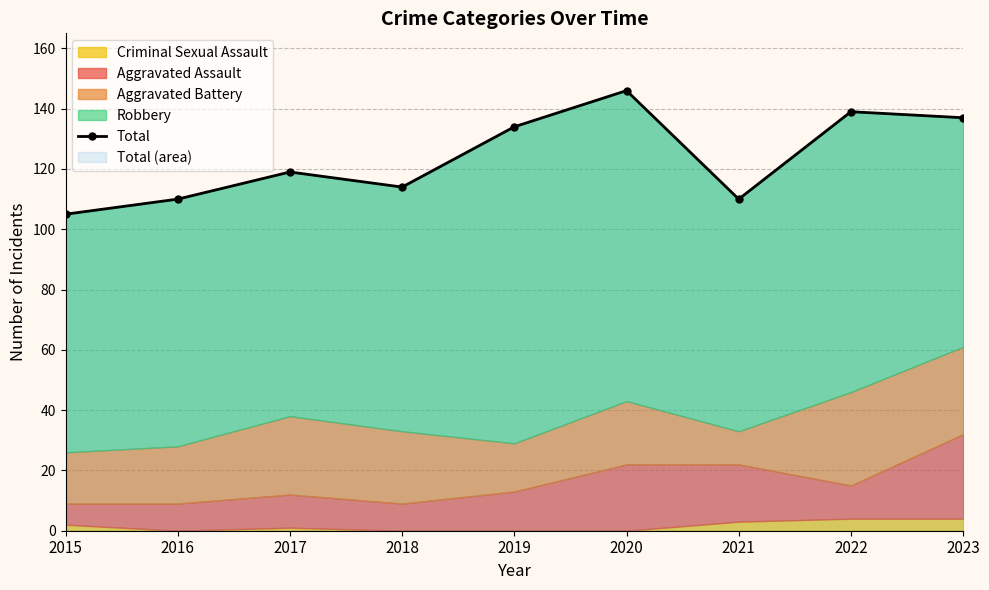

Which label corresponds to the largest value in the chart?

2020